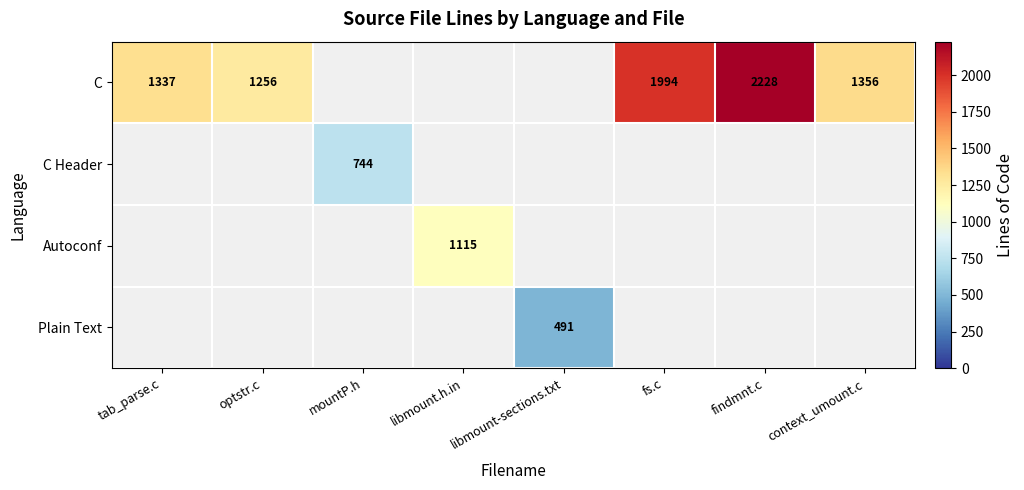

Which has a higher value, libmount-sections.txt or fs.c?

fs.c